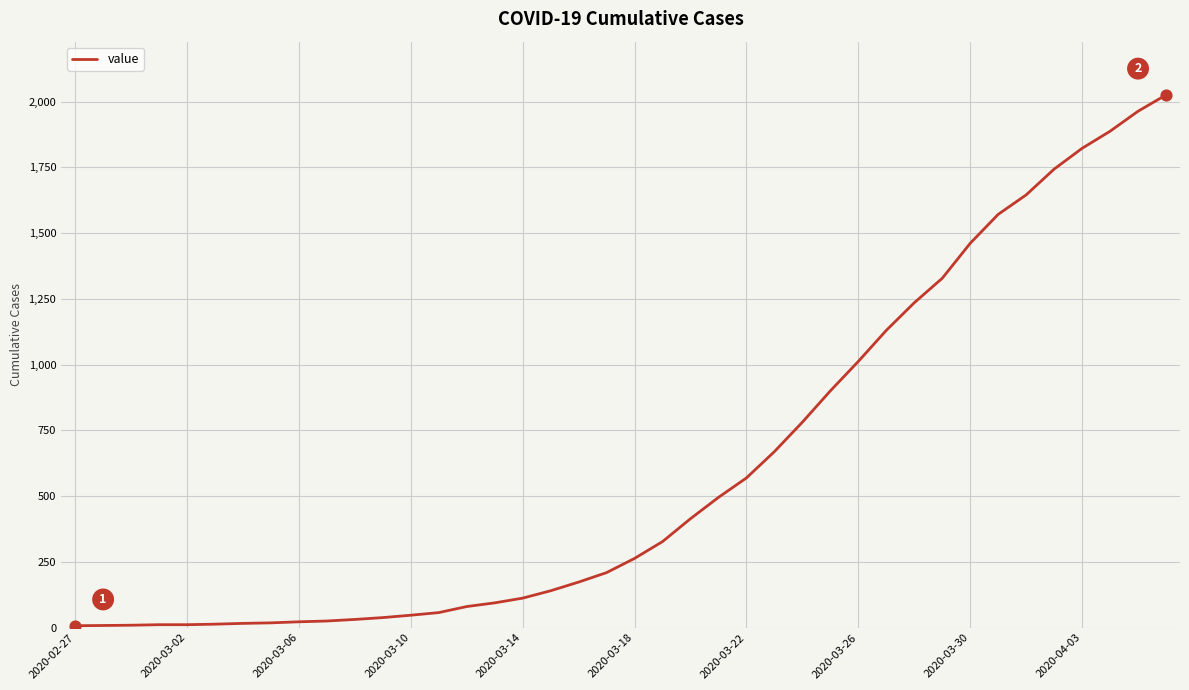

What is the maximum value shown in the chart?

2025